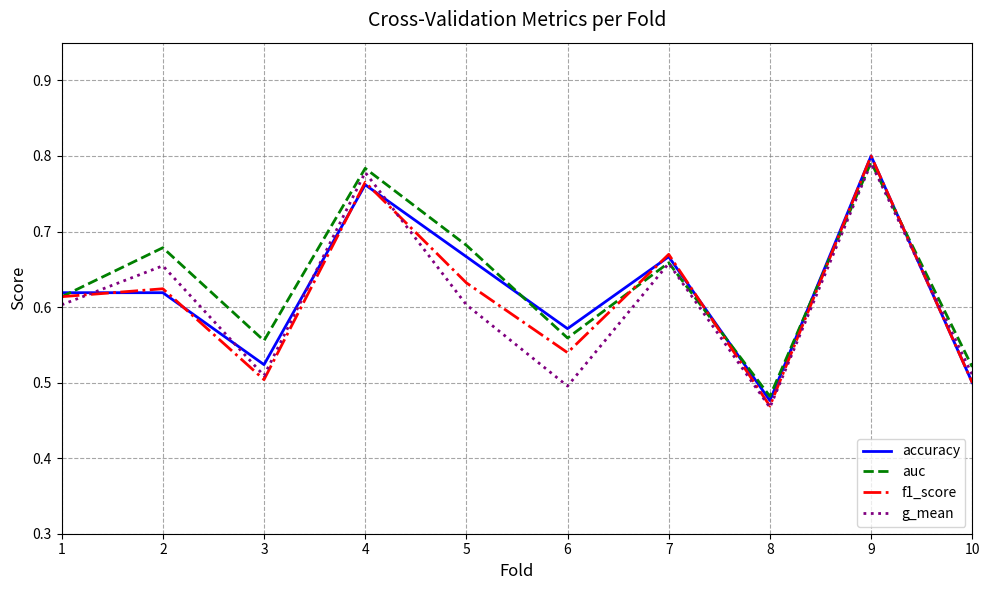

The g_mean series shows 0.5 at 9. True or false?

False